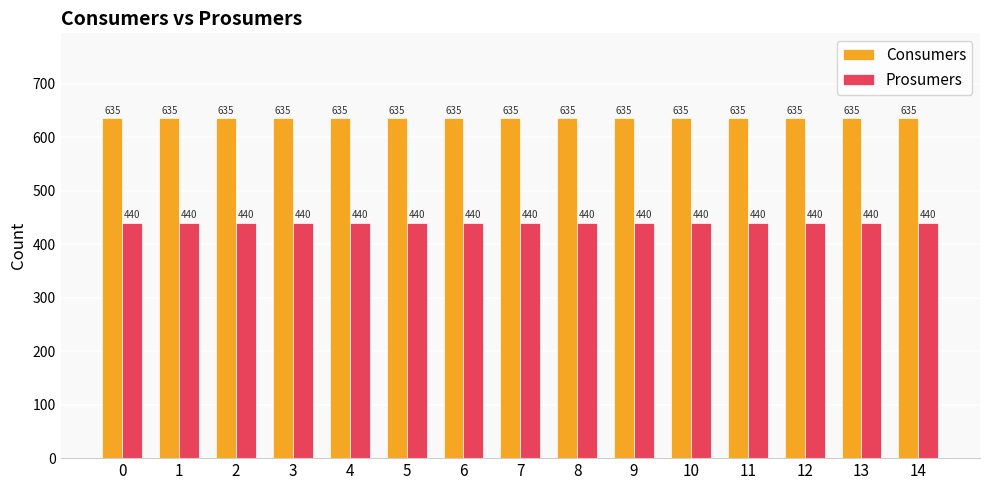

What is the value of the Consumers bar at the 7th from the left?

635